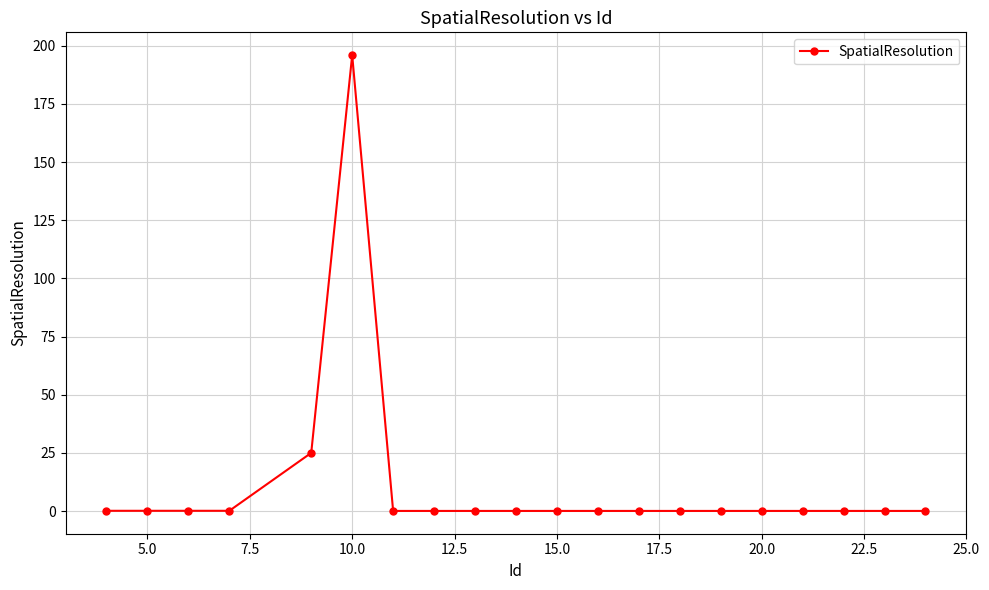

What is the difference between the maximum and second lowest values?

196.0